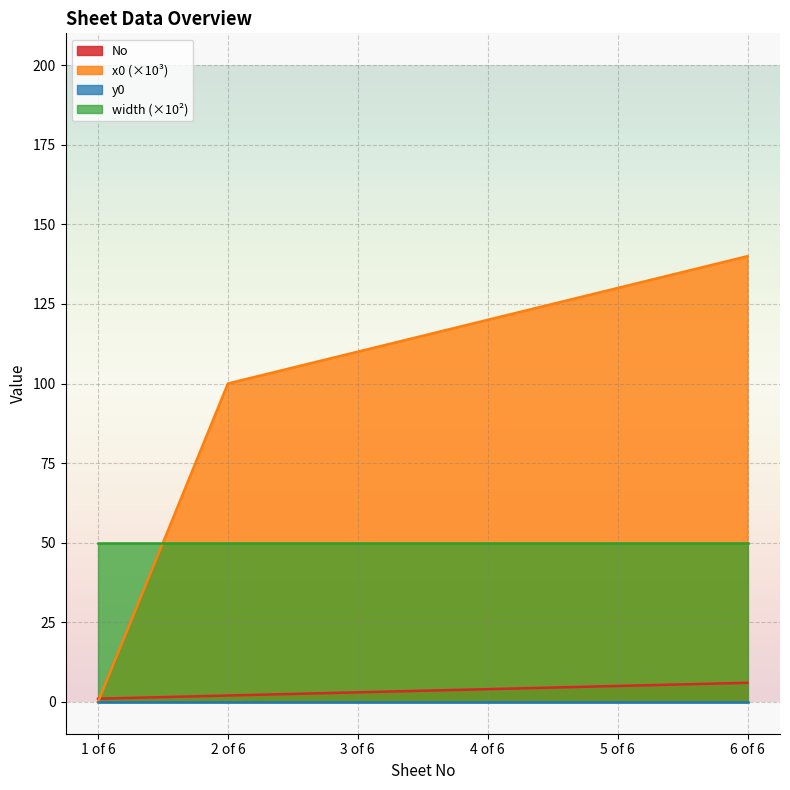

How many lines are shown in the chart?

4